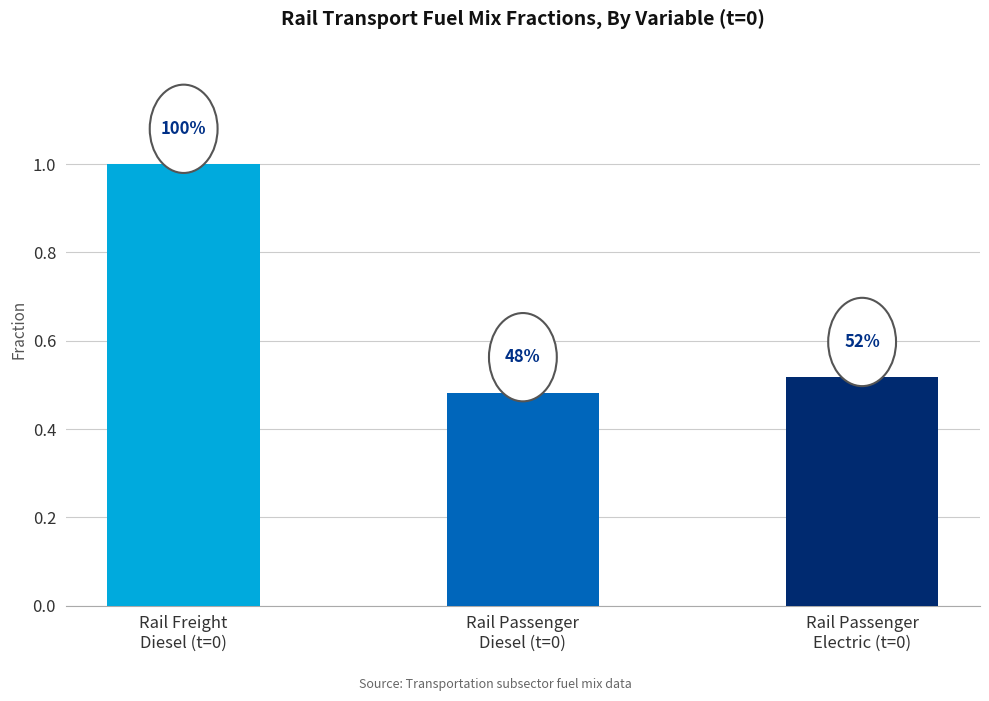

At which category does the chart reach its minimum across all series?

Rail Passenger
Diesel (t=0)